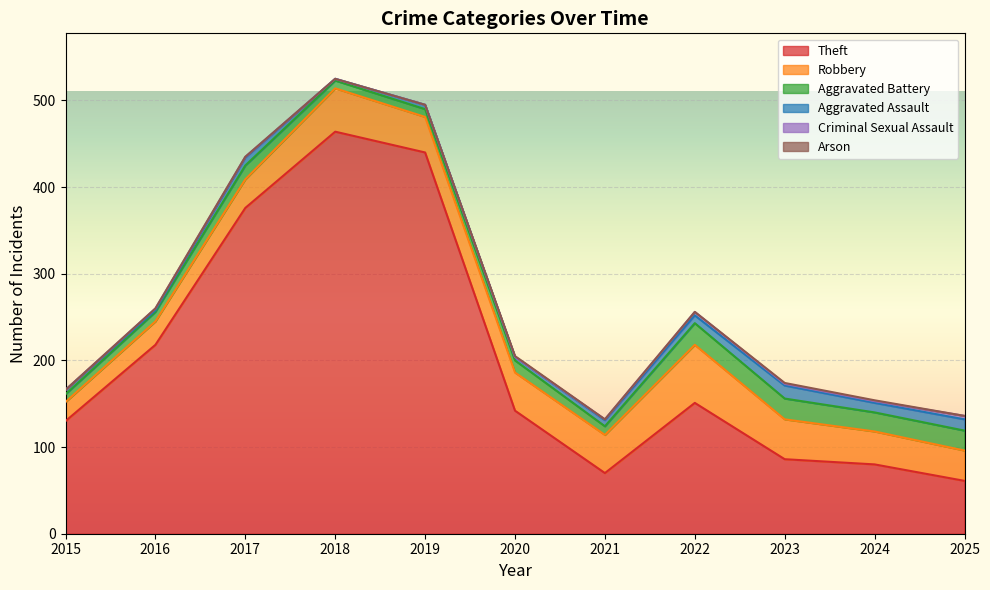

What is the spread (max minus min) of values at 2018?

464